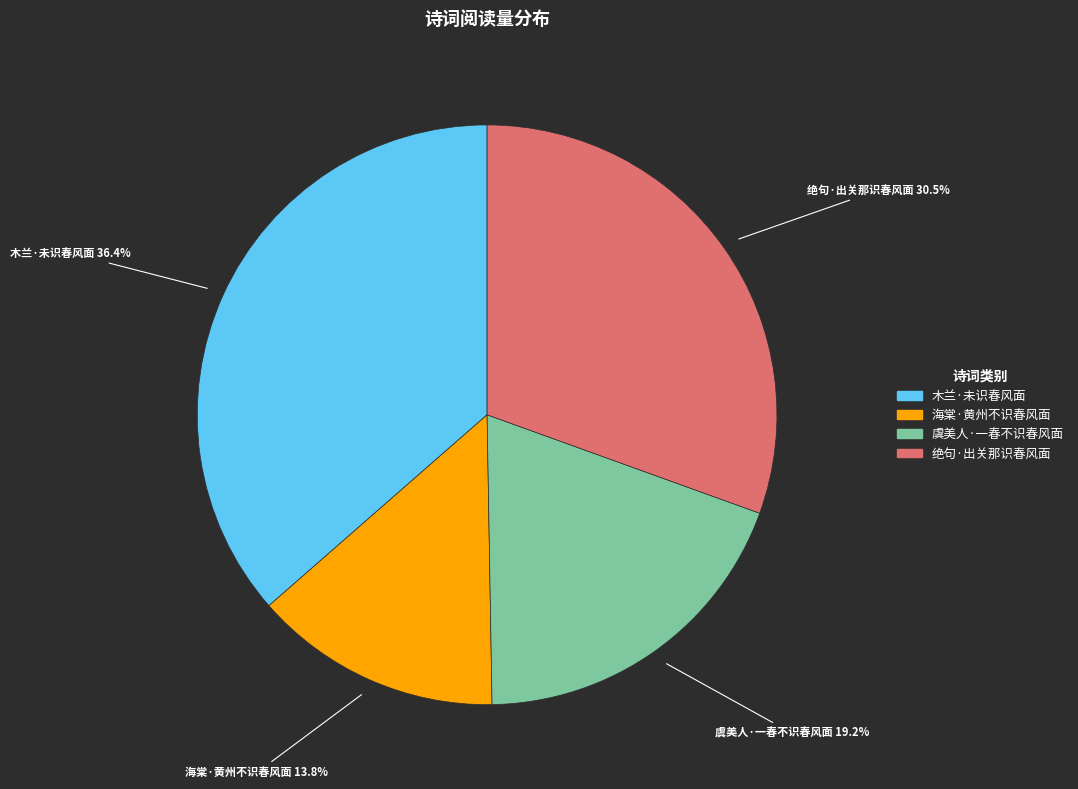

What is the ratio of the value at 虞美人·一春不识春风面 to the value at 海棠·黄州不识春风面?

1.4